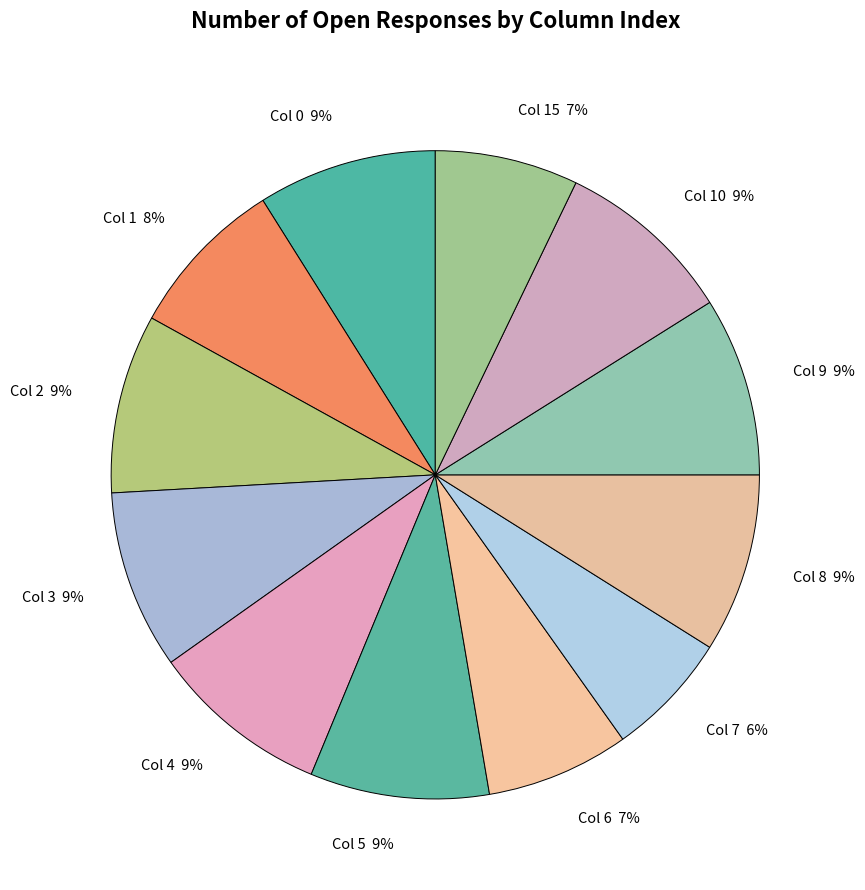

Is it true that Col 0 is 18% of the pie?

False